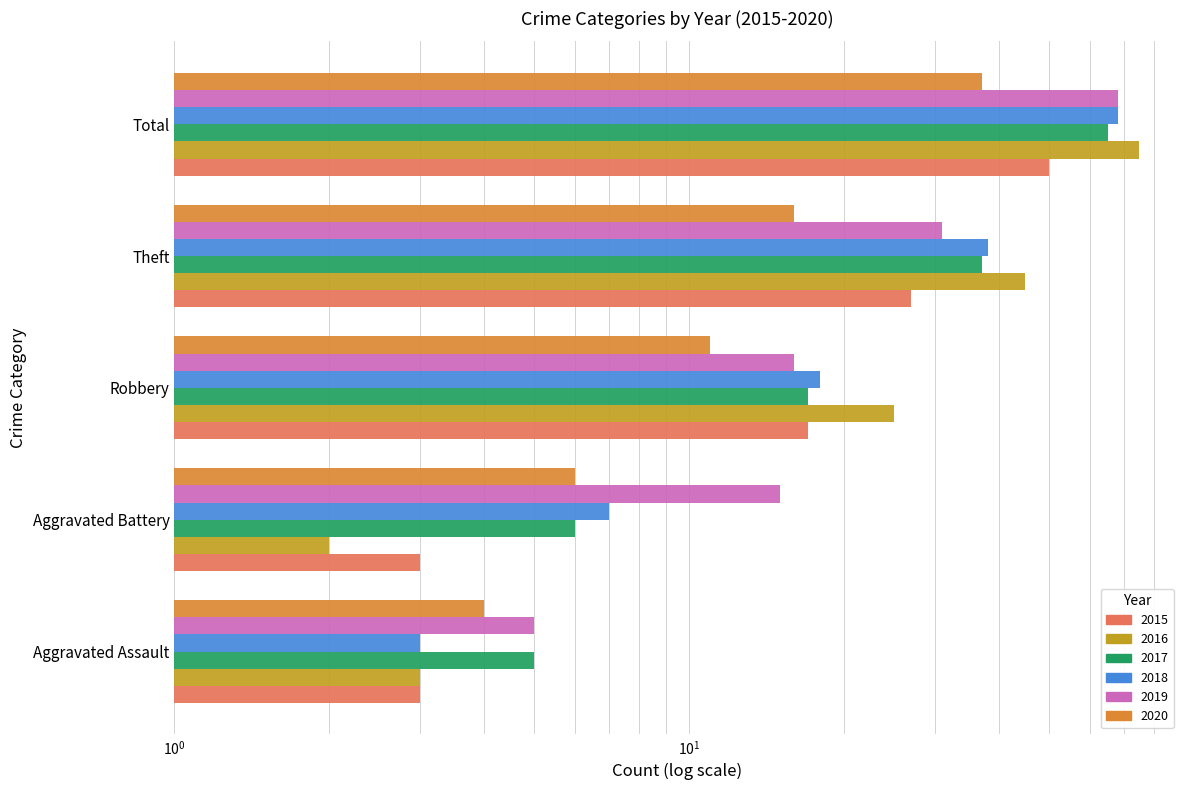

Does the chart contain any negative values?

No